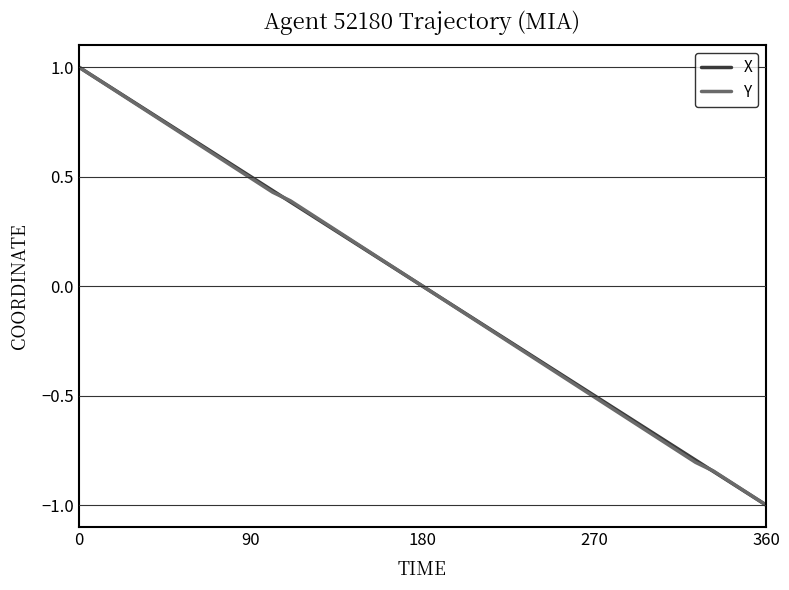

What is the greatest value displayed?

1.0